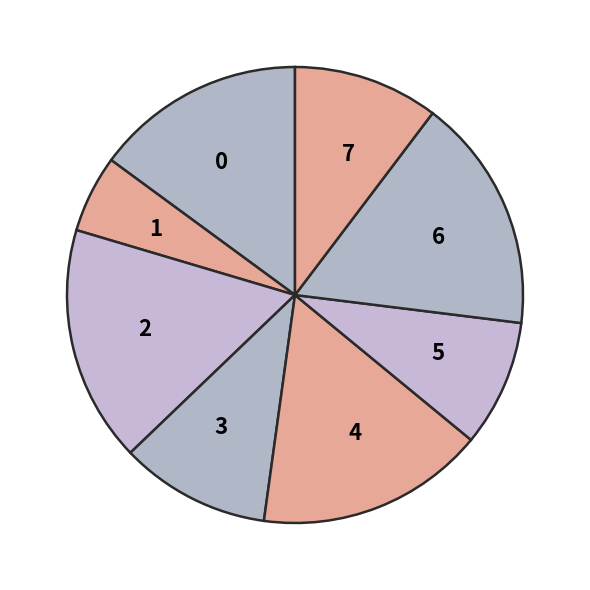

Count the number of slices in the pie.

8